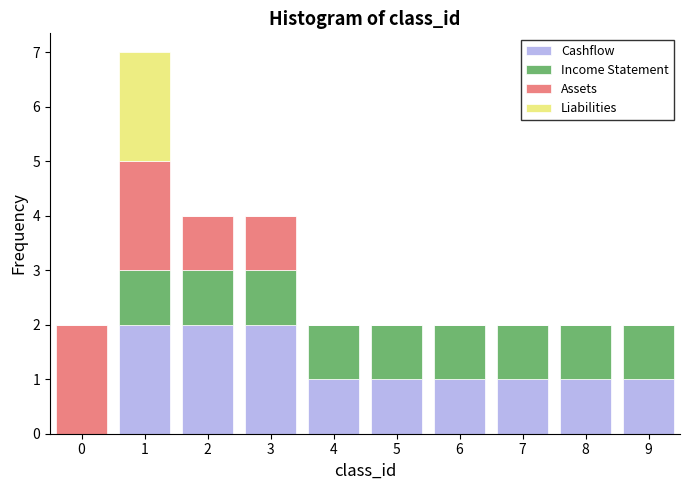

What is the total height of the stacked bar covering 6.5 to 7.5 on the x-axis? The values are not printed on the chart, so give them approximately, as read against the axis.

2